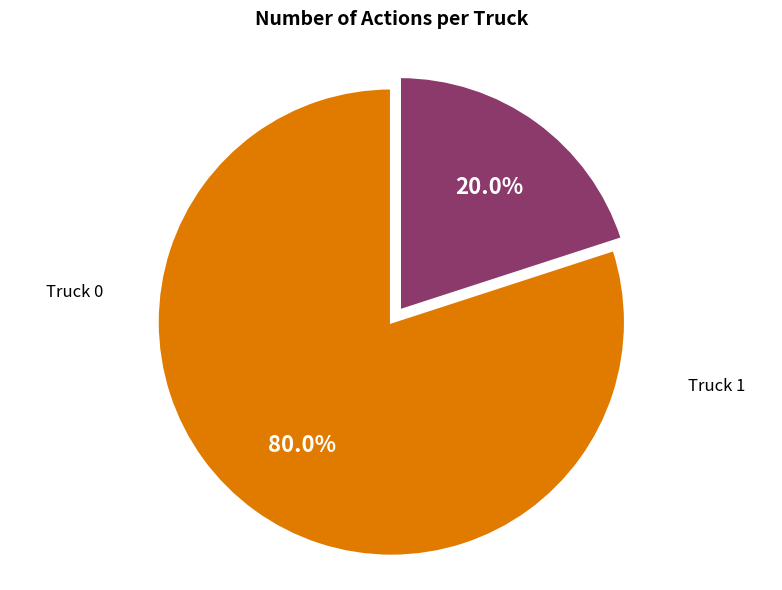

To the nearest percent, what is the difference between the largest and smallest slice percentages?

60%